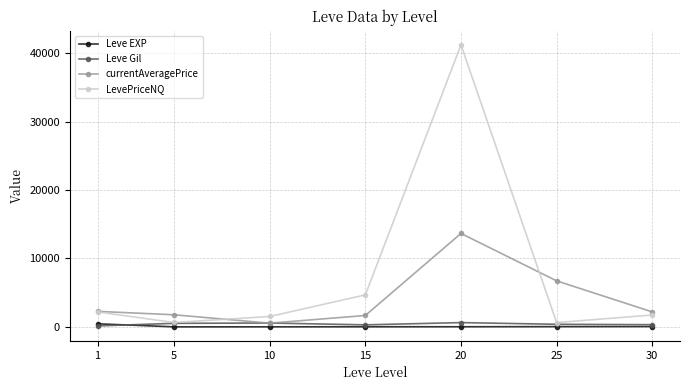

How many lines are shown in the chart?

4